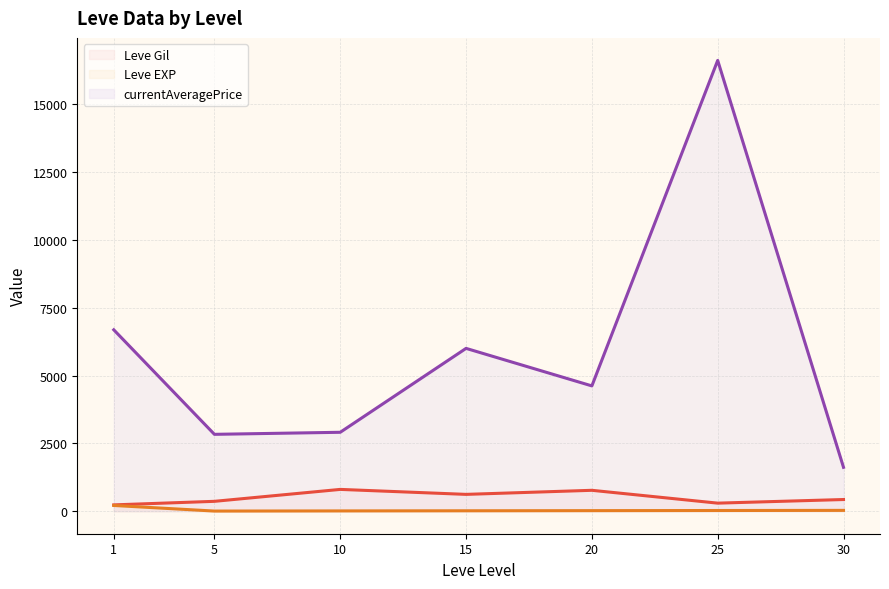

True or false: Leve EXP (line) and currentAveragePrice (line) cross at least once.

False